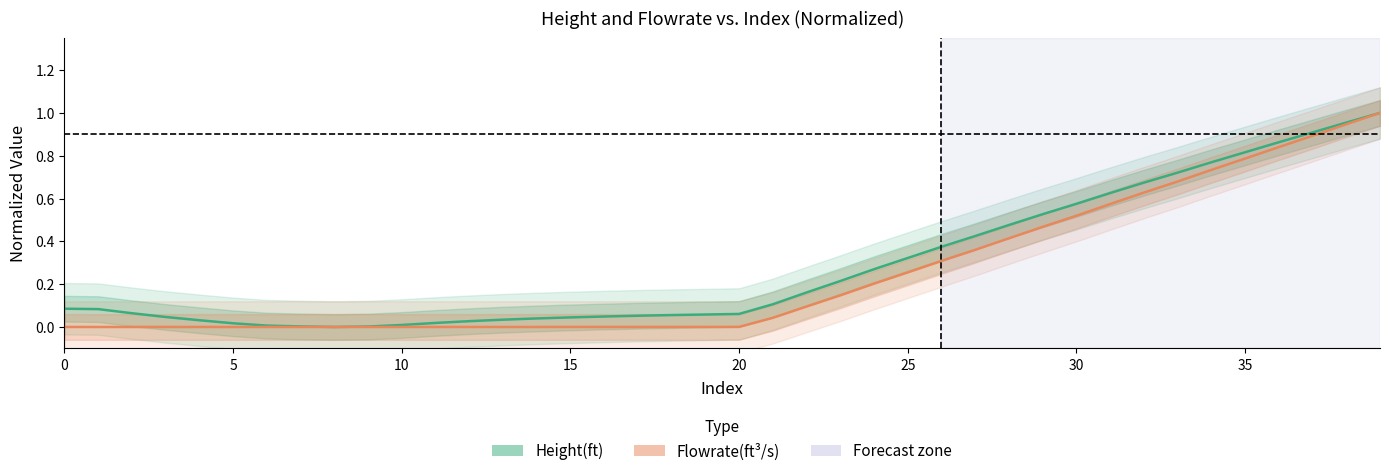

Which series changed the most between 34 and 37?

Flowrate(ft³/s)